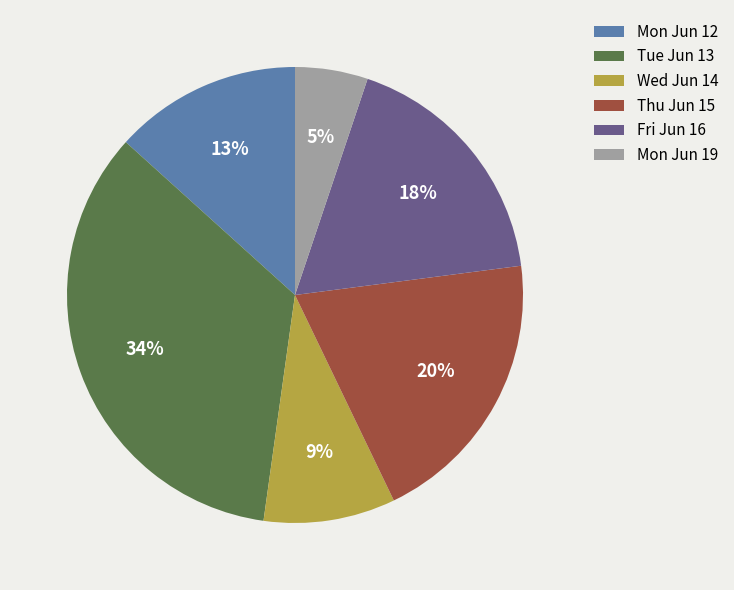

How many slices are in this pie chart?

6